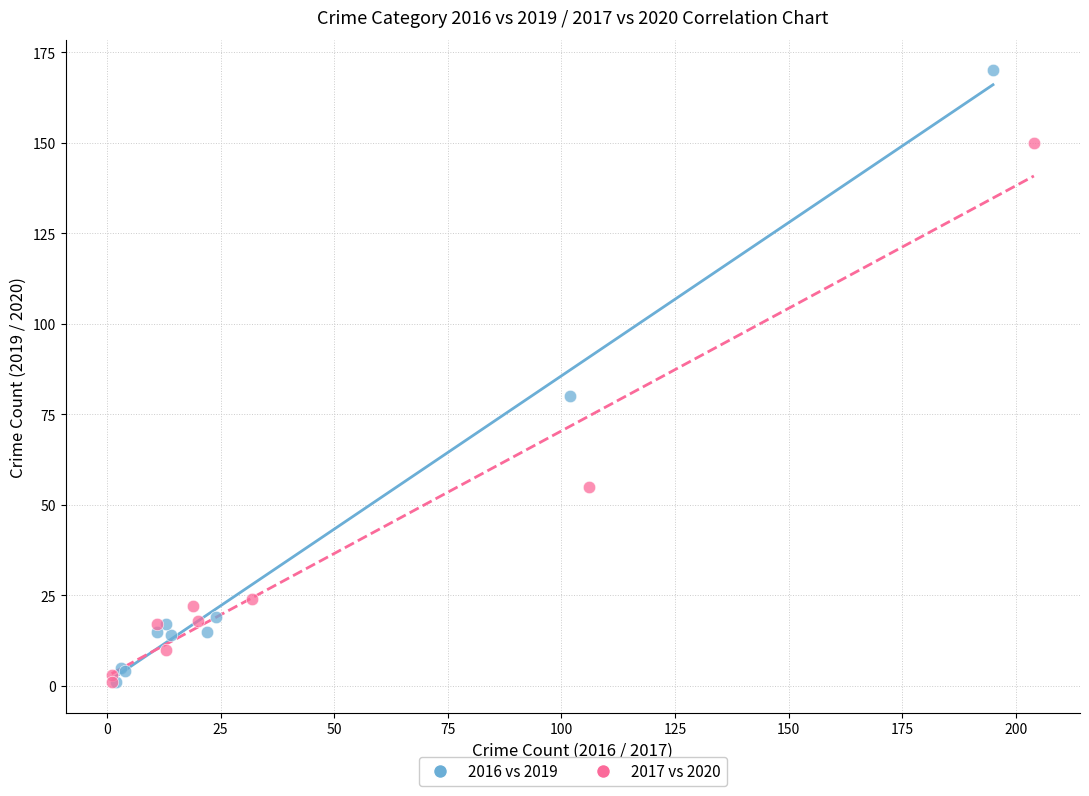

Which series reaches the maximum Y coordinate?

2016 vs 2019